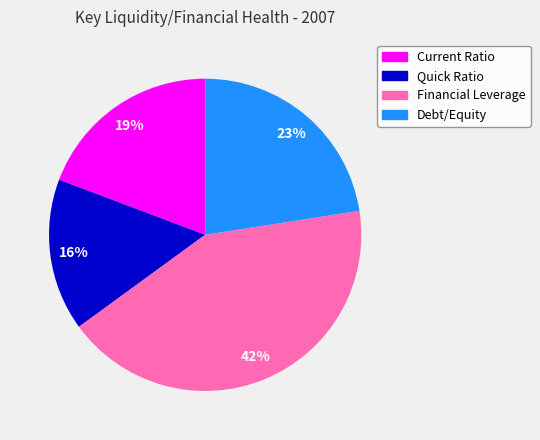

Does any single category account for the majority?

No